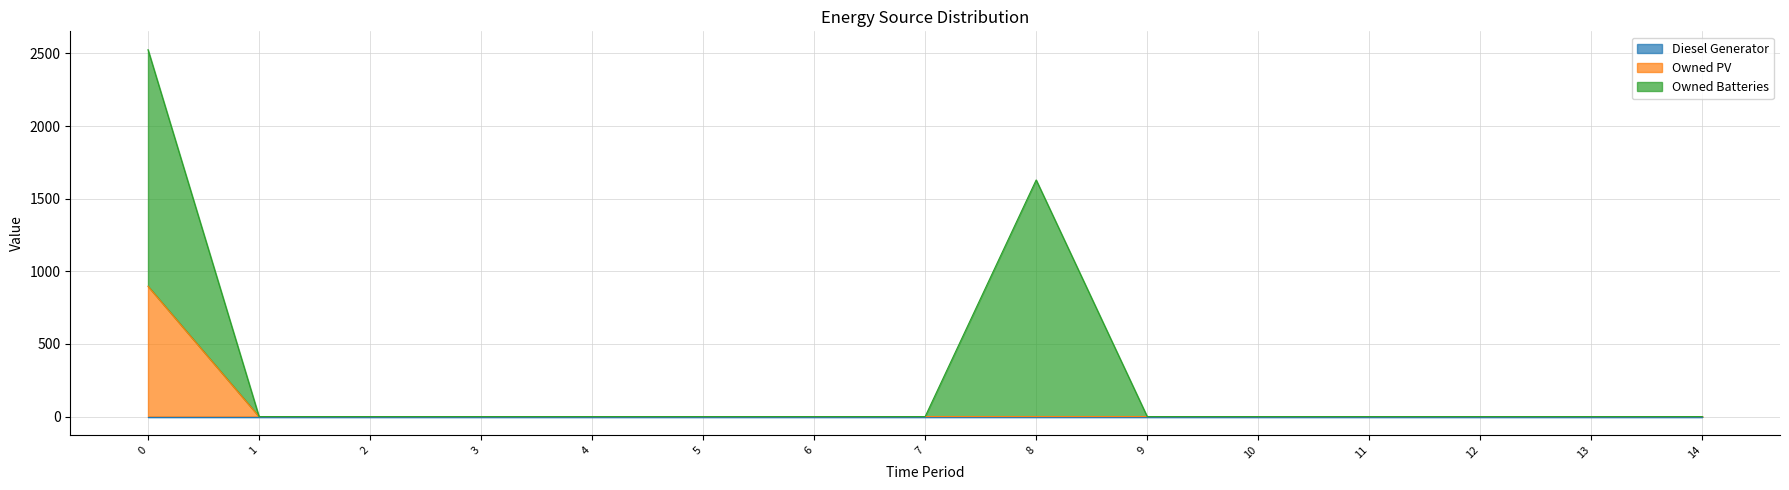

True or false: Owned PV has a value of 391 at 2.

False